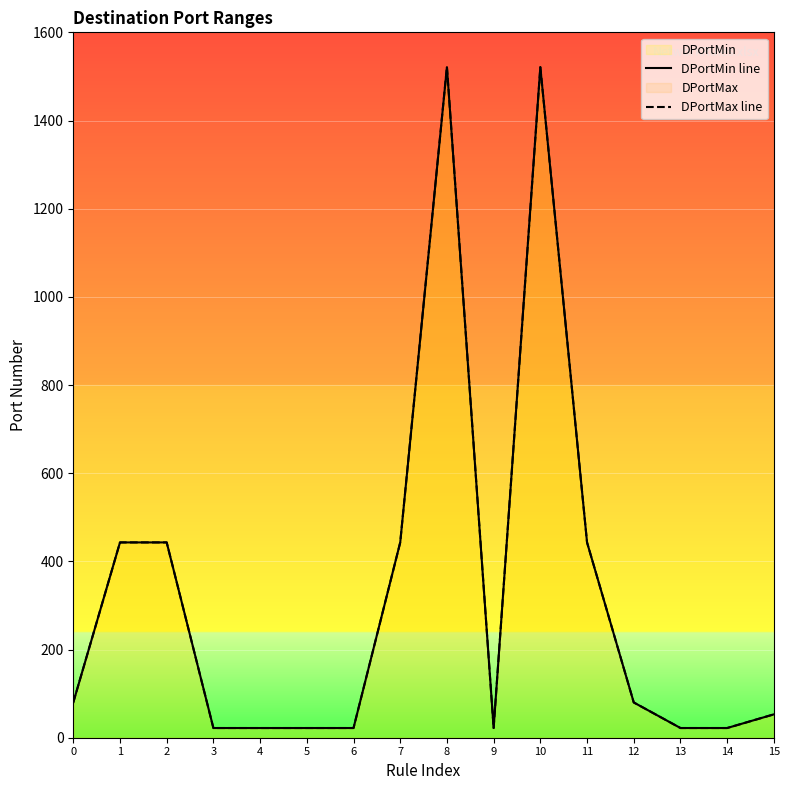

The DPortMax line series shows 35 at 3. True or false?

False